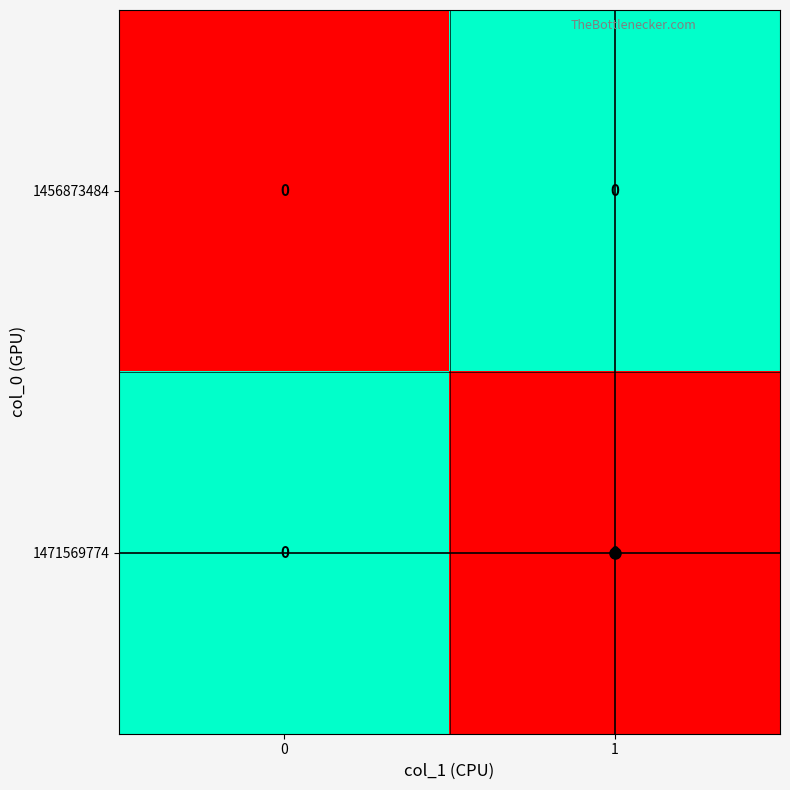

True or false: row_1 has a value of -0.3 at 1.

False